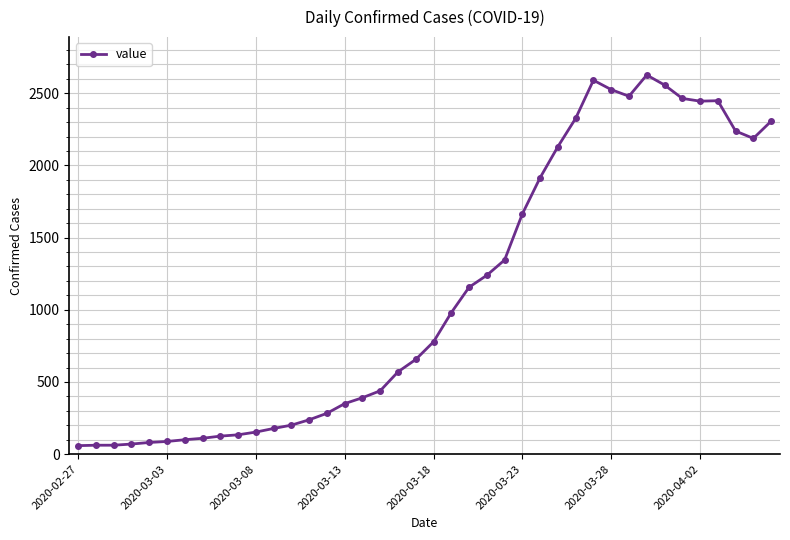

What is the value of the 24th point from the left?

1239